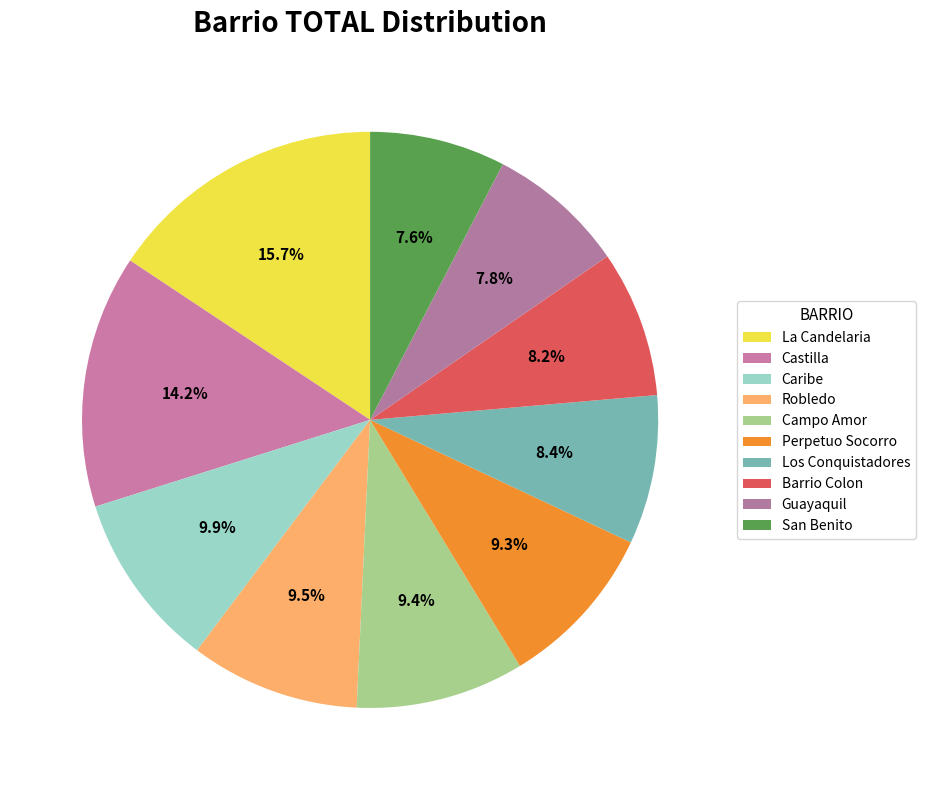

True or false: Barrio Colon accounts for 8% of the total.

True